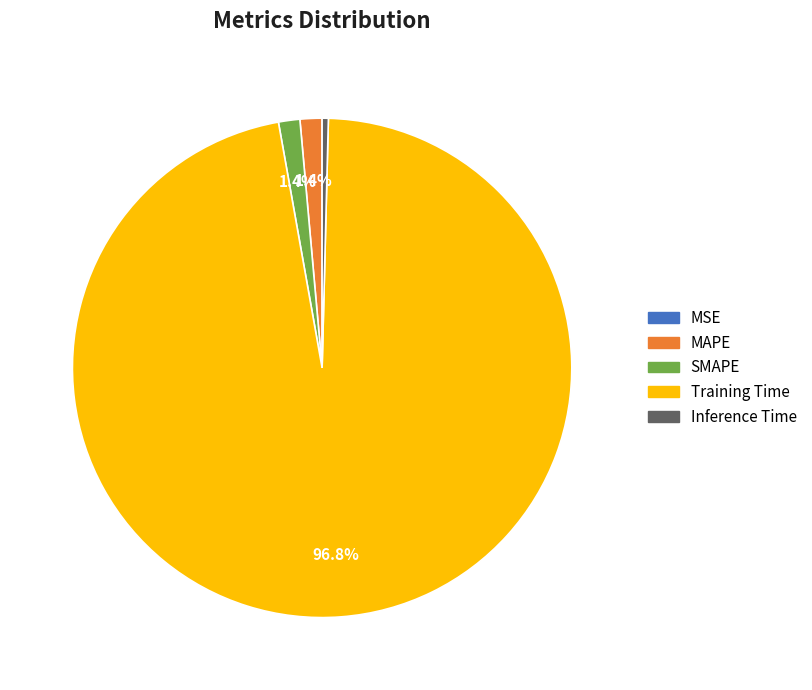

To the nearest percent, what percentage of the pie is Training Time?

97%